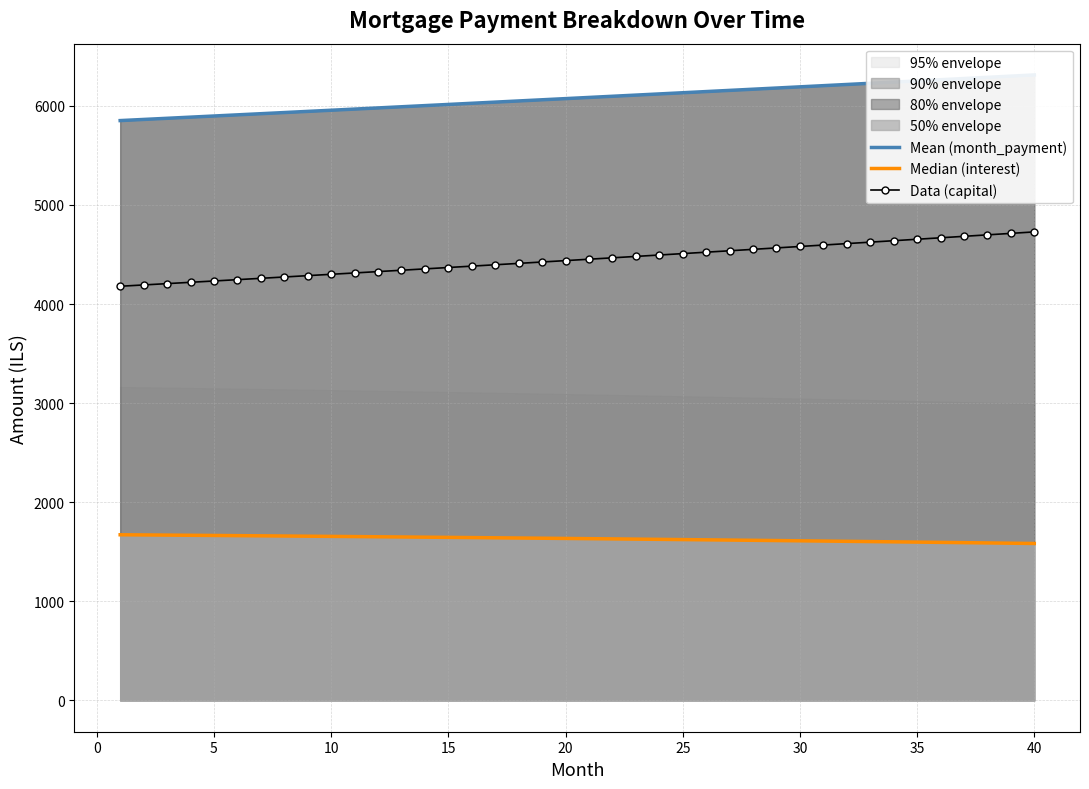

What is the maximum value for Data (capital)?

4728.4